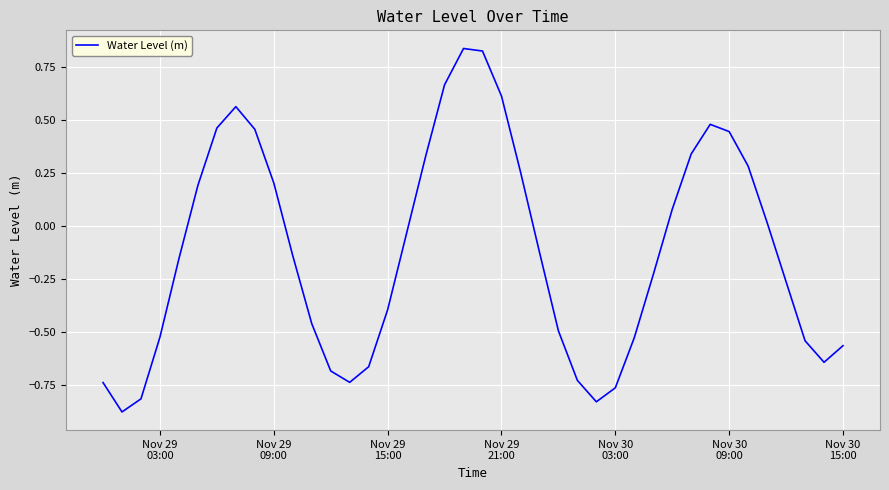

Does the chart display data point markers on the line(s)?

No